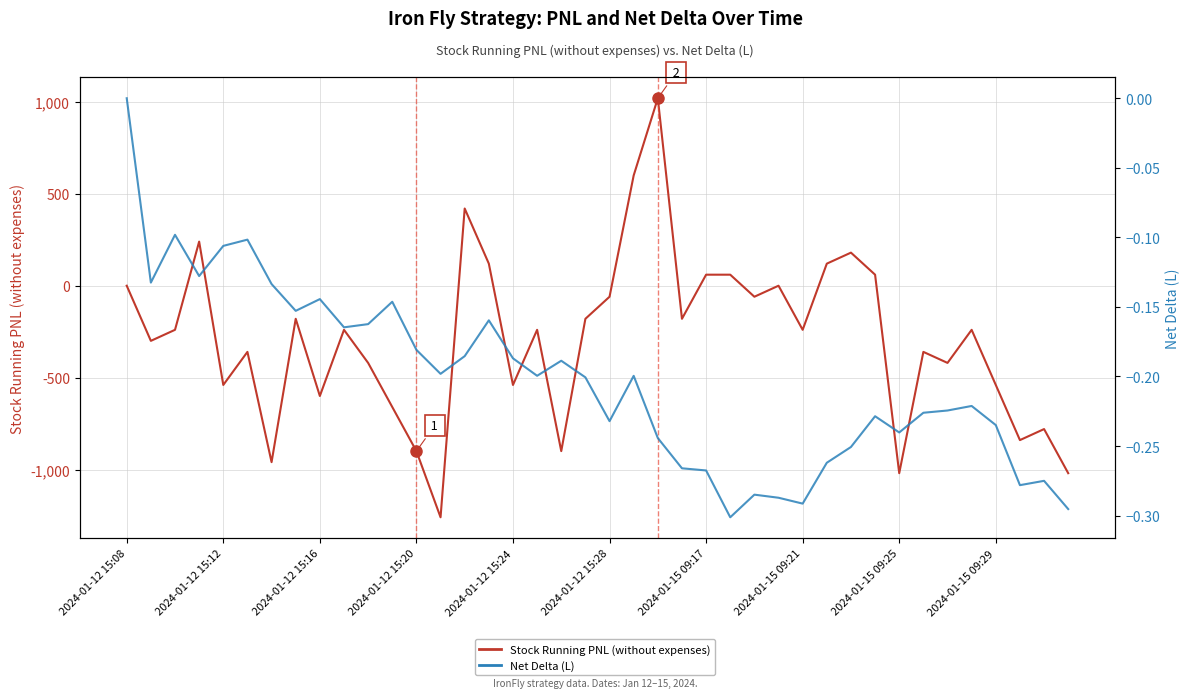

List the series in order of their peak value, lowest first.

Net Delta (L), Stock Running PNL (without expenses)